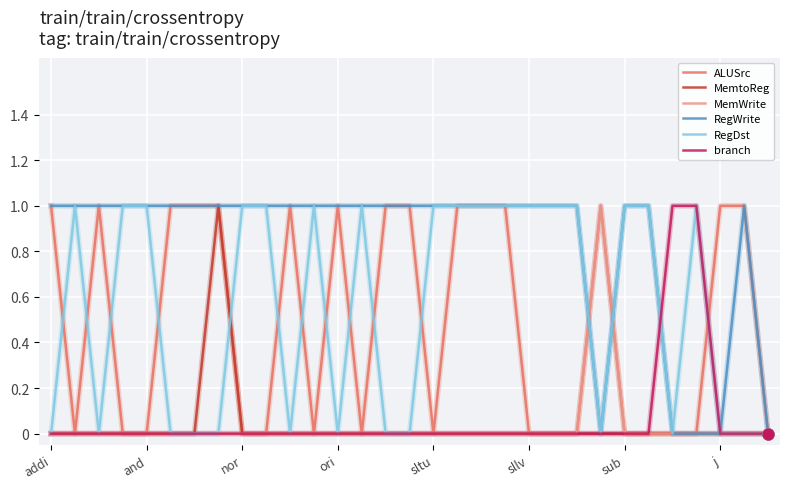

What are all the series names shown in the legend?

ALUSrc, MemtoReg, MemWrite, RegWrite, RegDst, branch